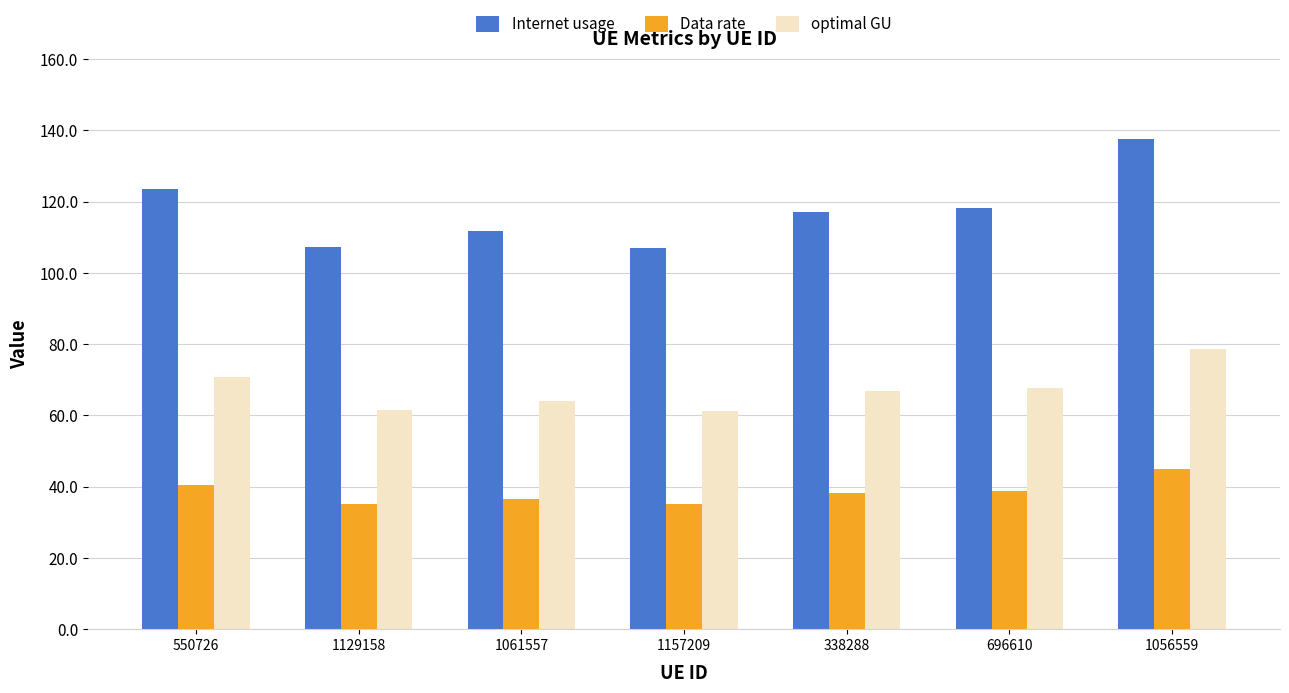

List the series in order of their peak value, lowest first.

Data rate, optimal GU, Internet usage